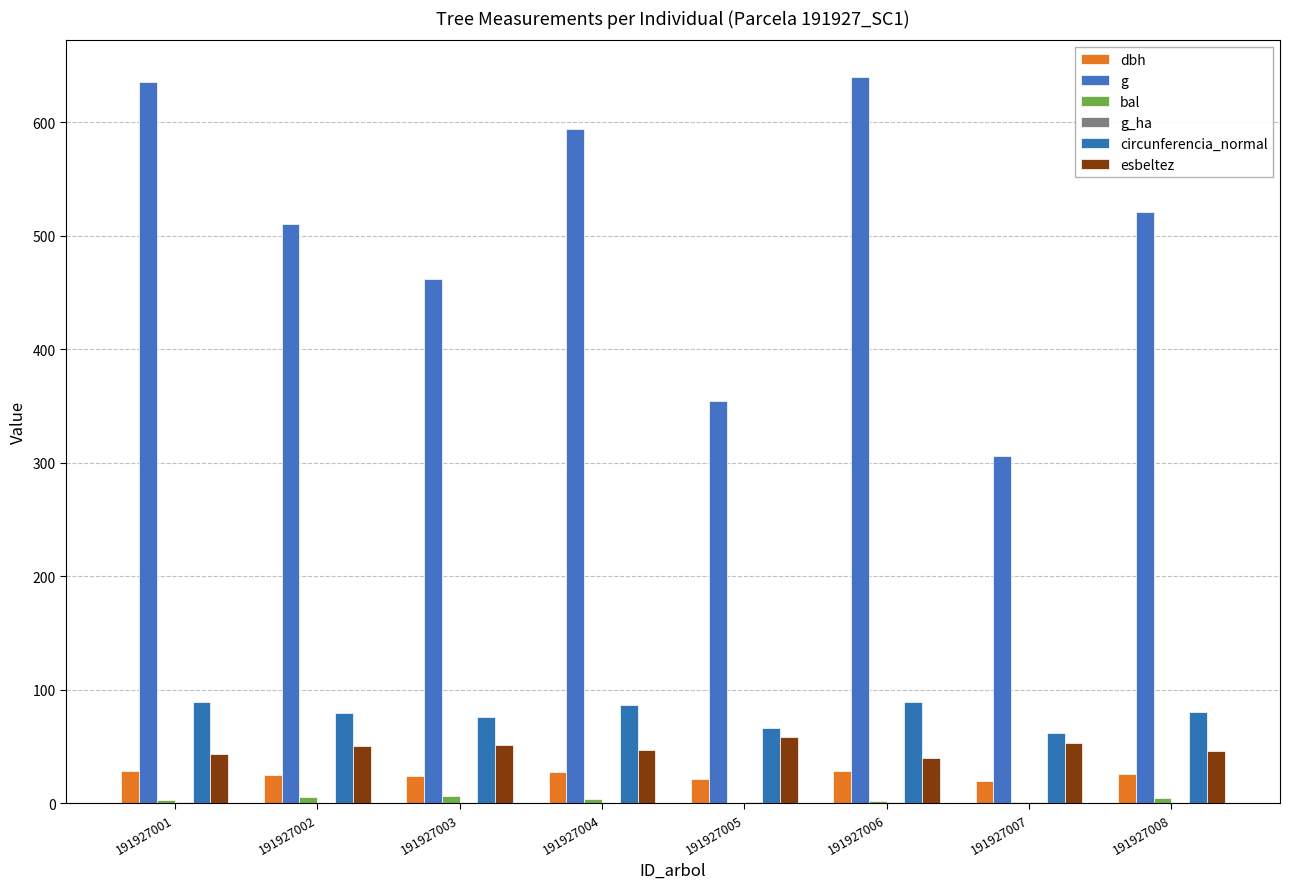

How many groups of bars are there?

8